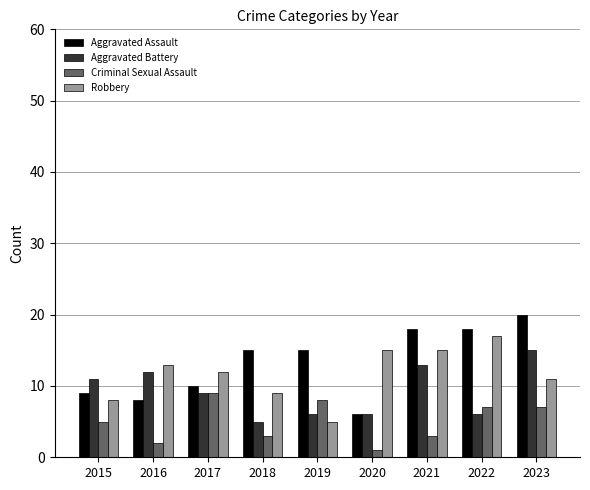

Read the Robbery value at 2017.

12